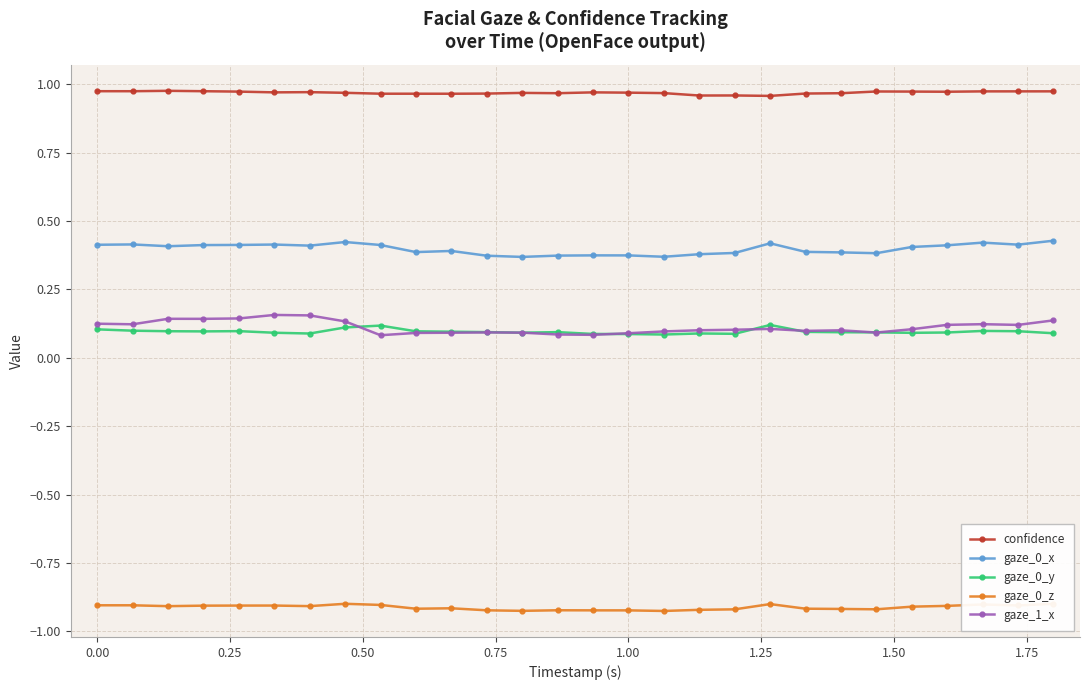

Which series has the largest total across all categories?

confidence